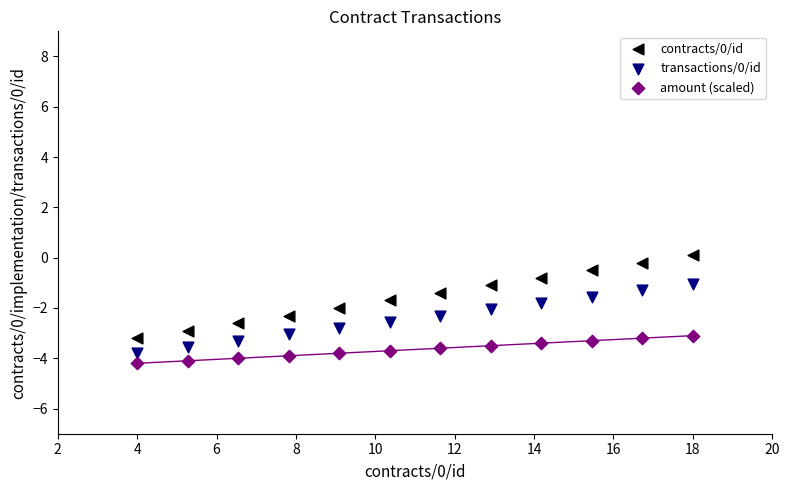

Across all data points, what is the range of Y values (max minus min)?

4.3